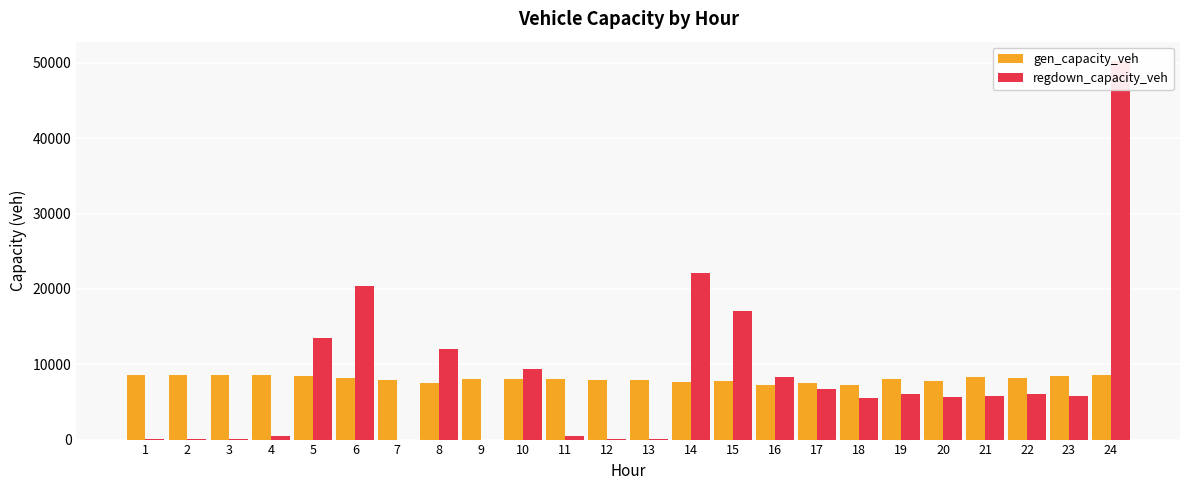

Rank the categories by gen_capacity_veh value from highest to lowest.

1, 2, 3, 4, 24, 23, 5, 21, 22, 6, 19, 9, 11, 10, 7, 12, 13, 15, 20, 14, 17, 8, 18, 16